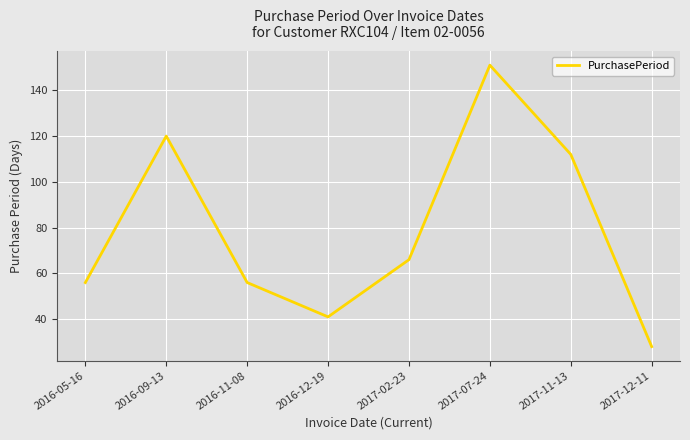

How many lines are shown in the chart?

1